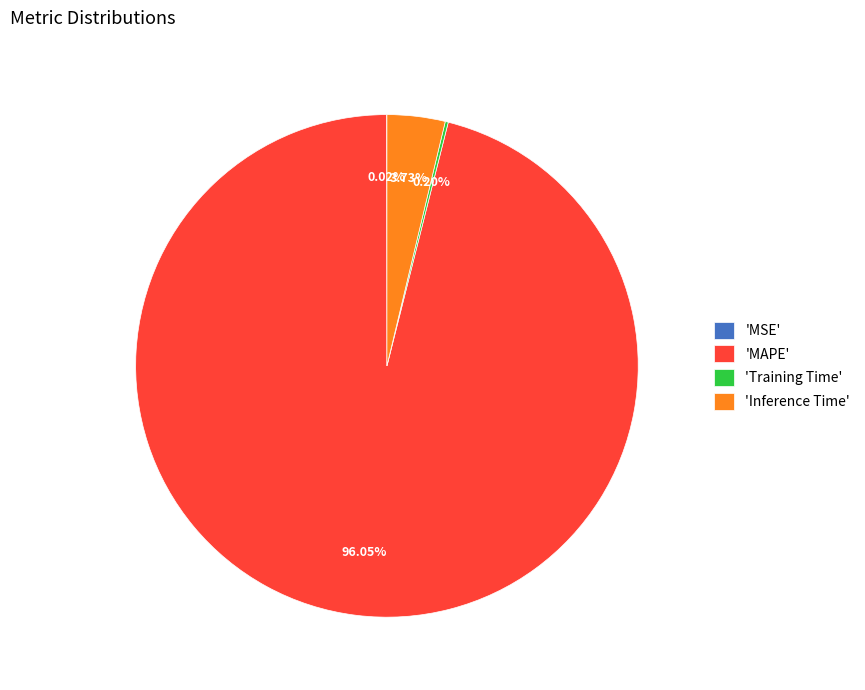

Is 'MAPE' the majority of the pie?

Yes